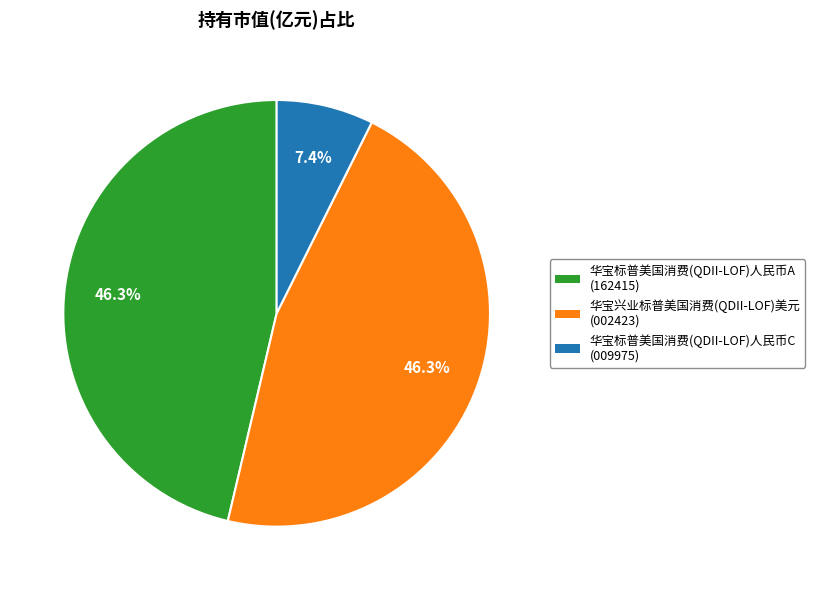

To the nearest percent, what is the combined percentage of 华宝标普美国消费(QDII-LOF)人民币A and 华宝兴业标普美国消费(QDII-LOF)美元?

93%